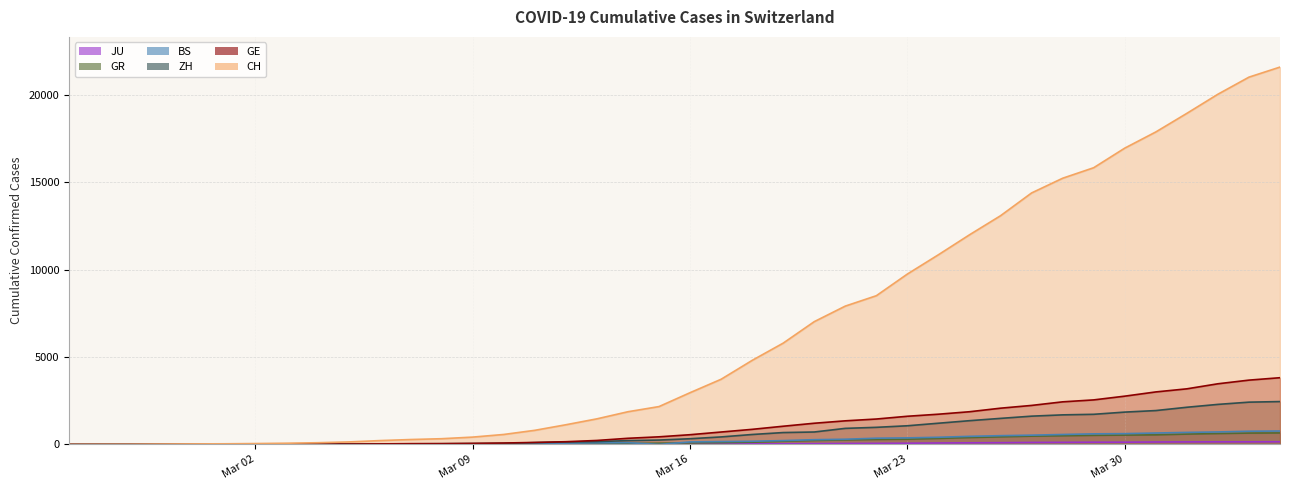

At which category does BS reach its first local valley?

2020-03-15